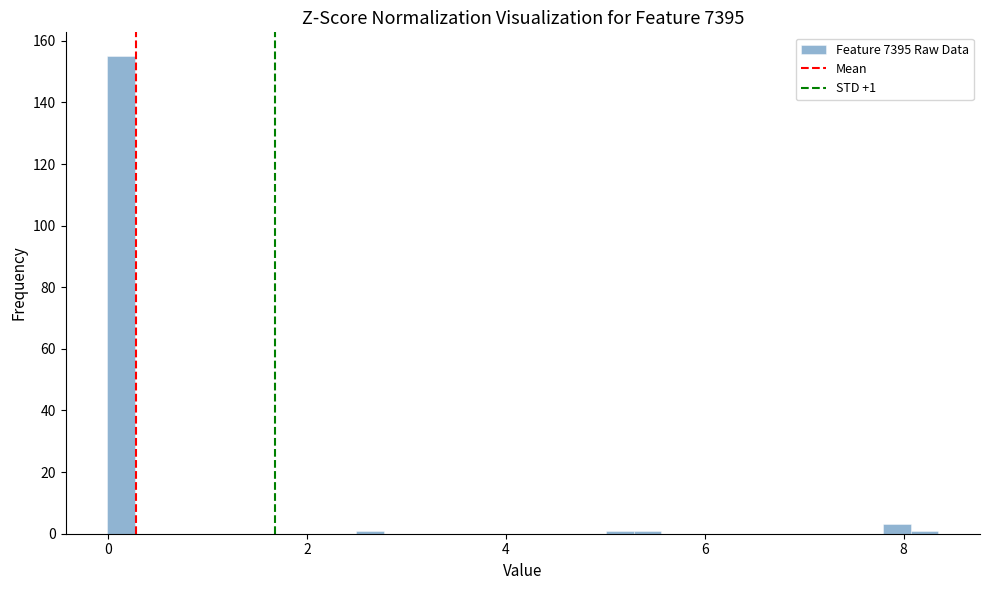

Read against the x-axis, roughly where is the centre of the tallest bar?

0.2